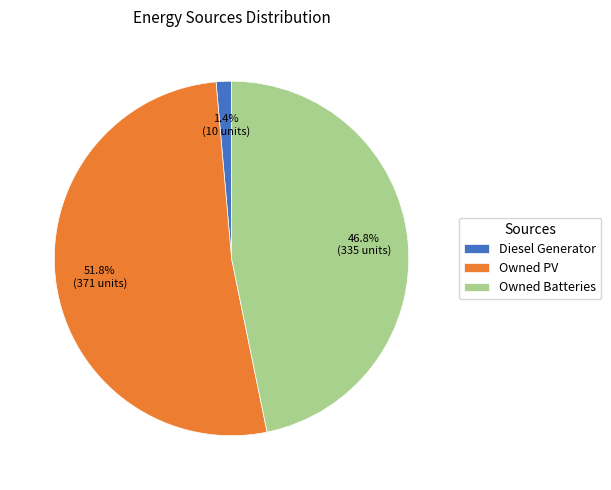

Rank the categories by value from lowest to highest.

Diesel Generator, Owned Batteries, Owned PV